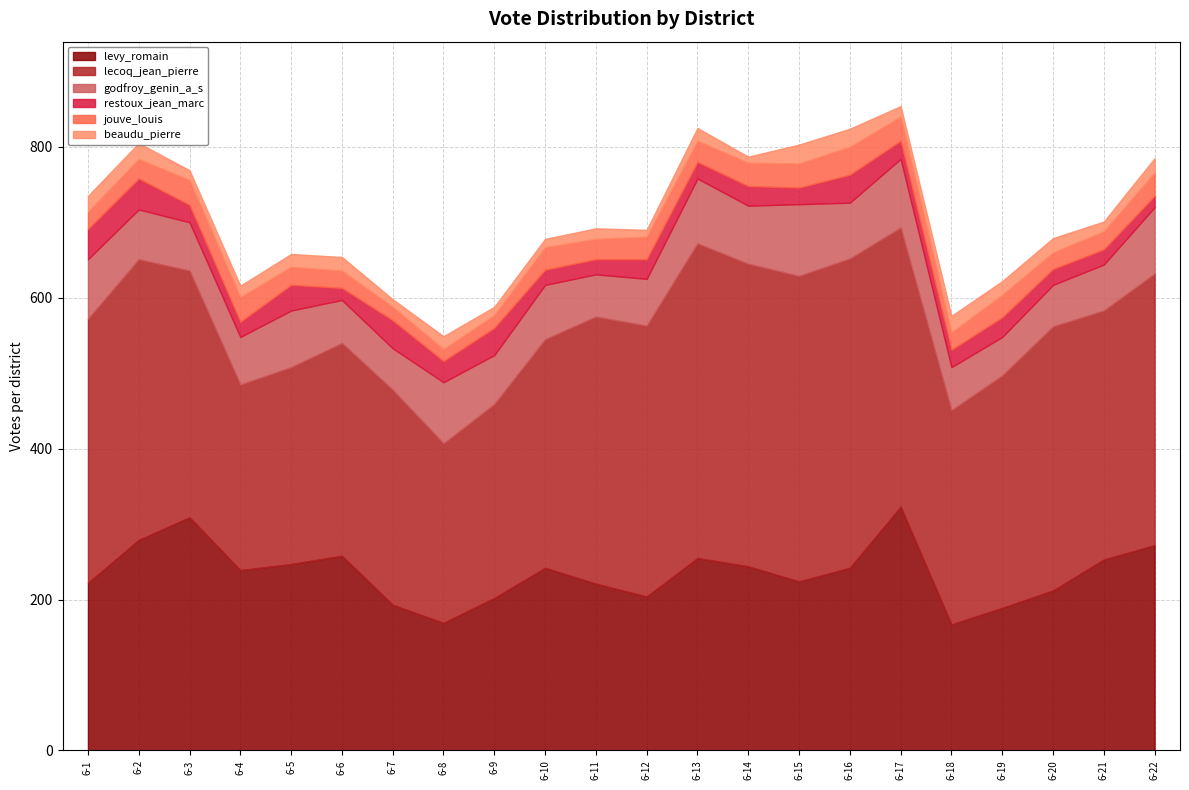

Which category has the highest value across all series?

6-13